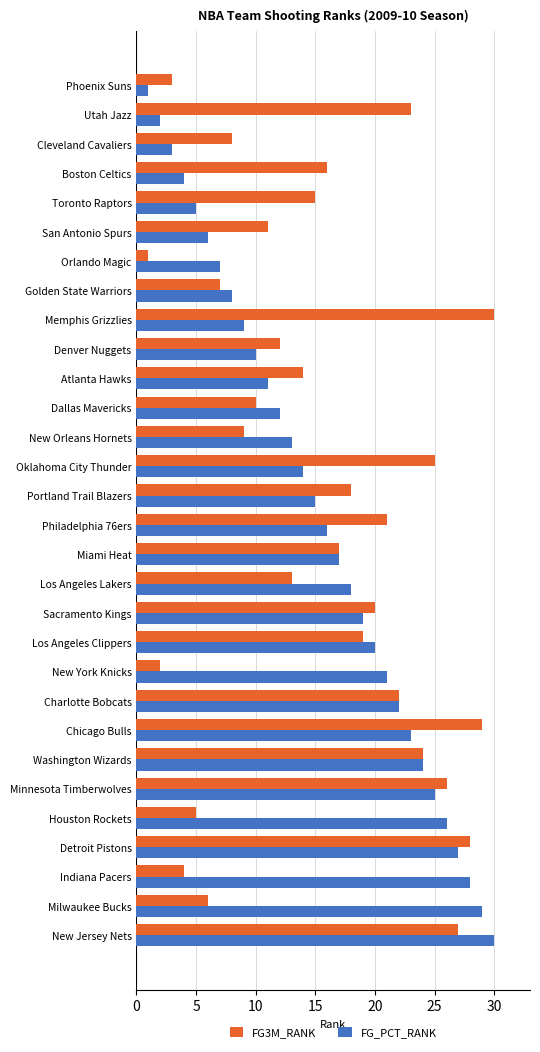

What is the highest value of the FG_PCT_RANK series?

30